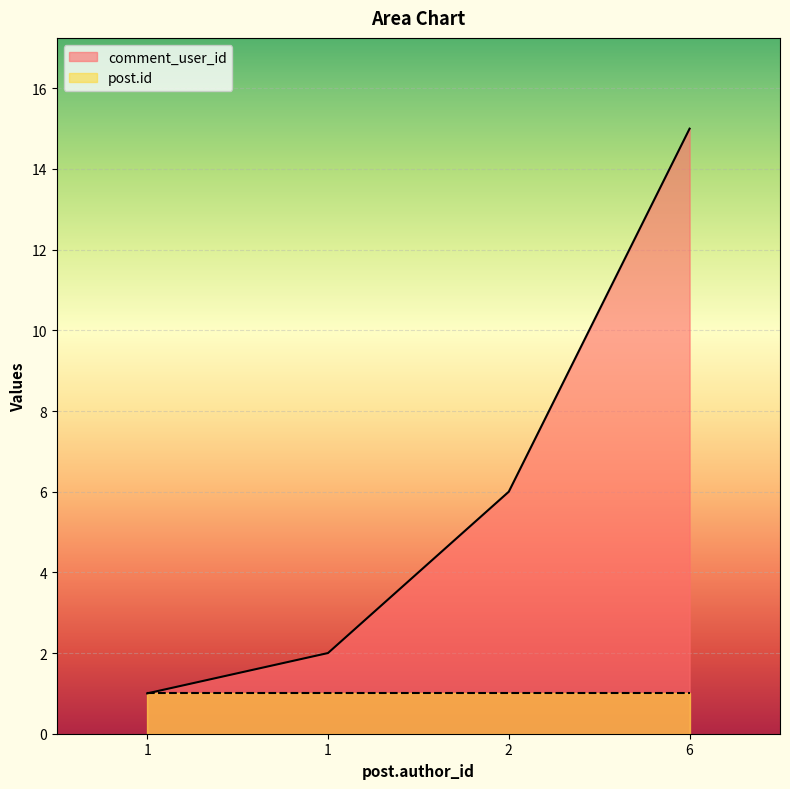

How many values are below 6?

2